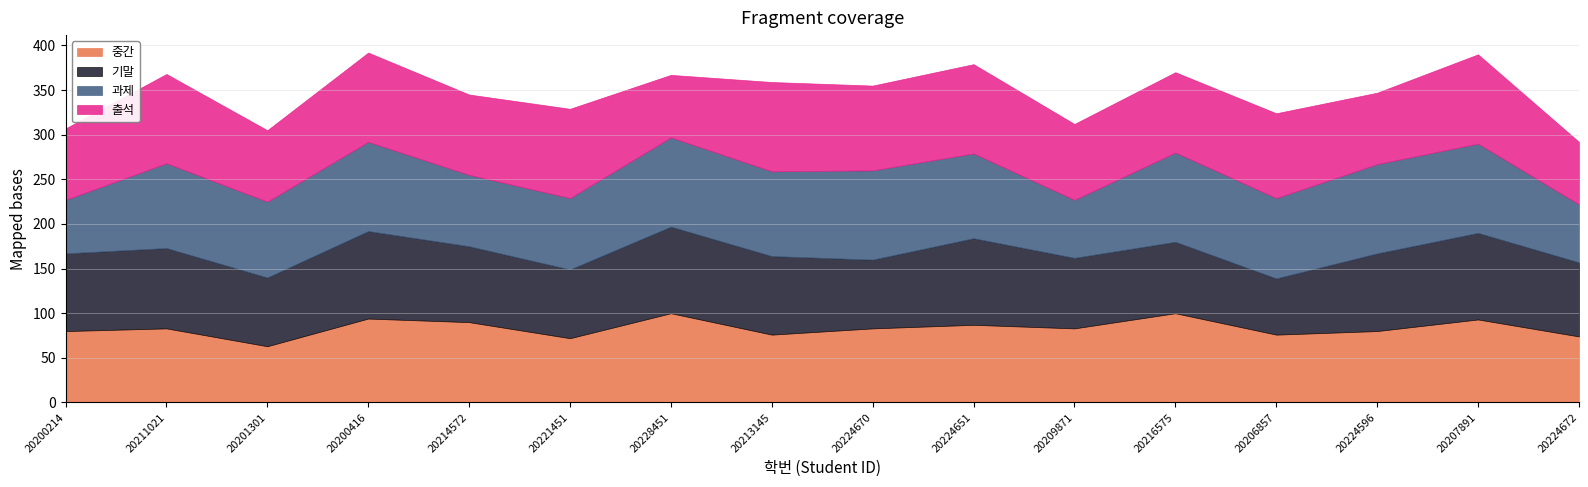

What position from the left is 20200214?

1